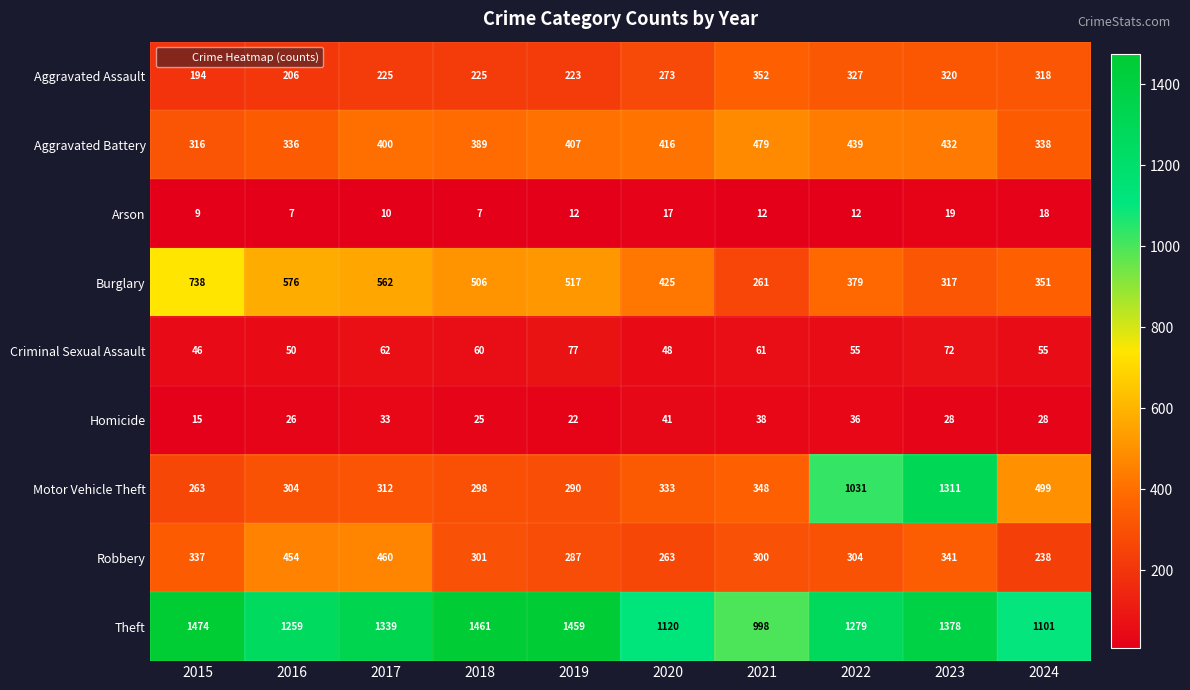

The value of Motor Vehicle Theft at 2020 is 333. True or false?

True